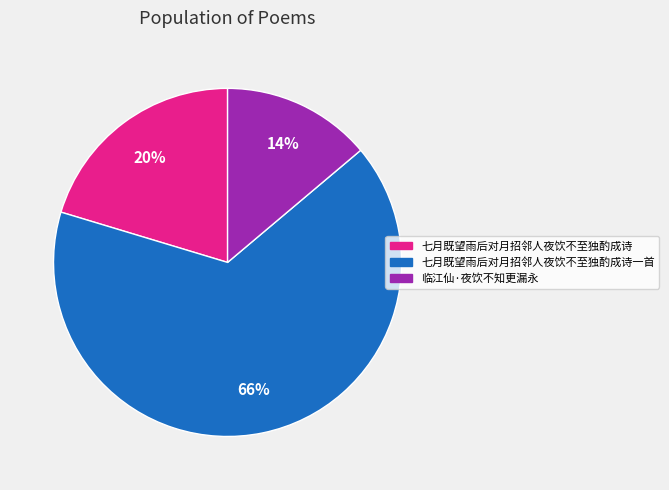

To the nearest percent, what is the difference between the largest and smallest slice percentages?

52%